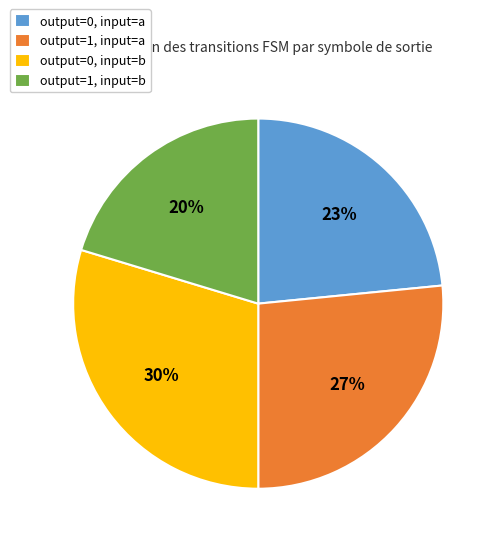

Rank the categories by value from lowest to highest.

output=1, input=b, output=0, input=a, output=1, input=a, output=0, input=b